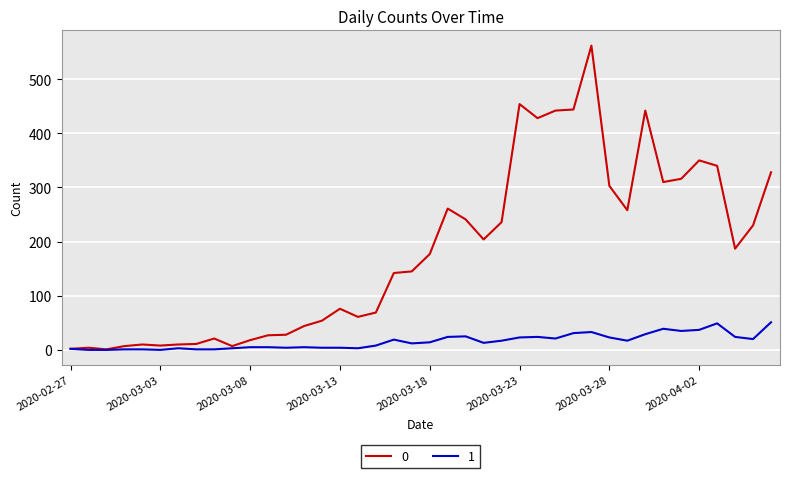

List the series in order of their overall mean, highest first.

0, 1